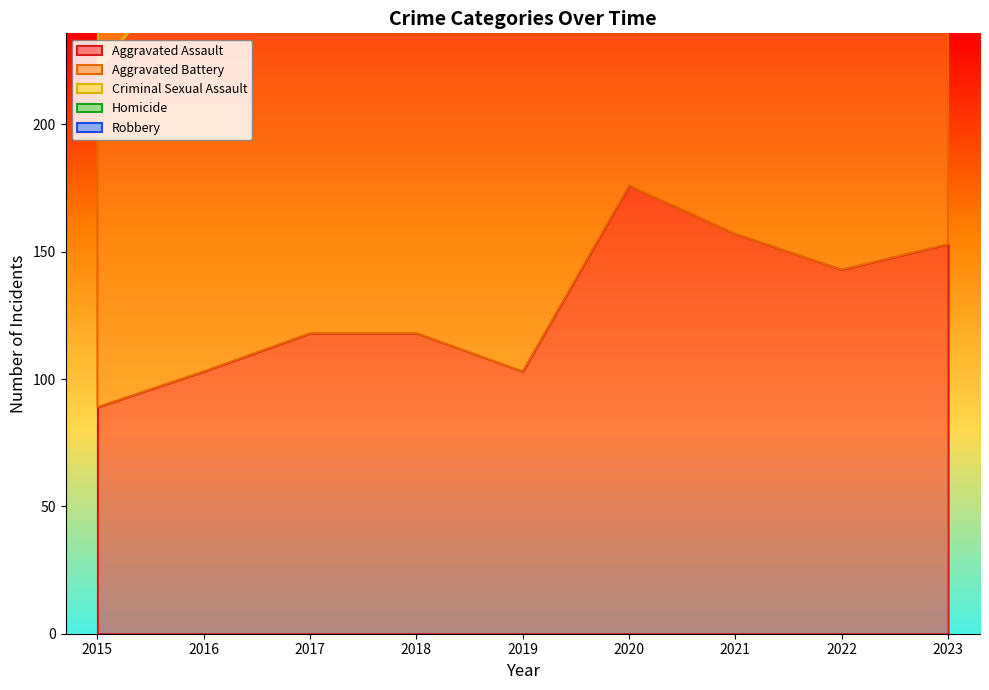

What is the difference between the Robbery values at 2017 and 2020?

37